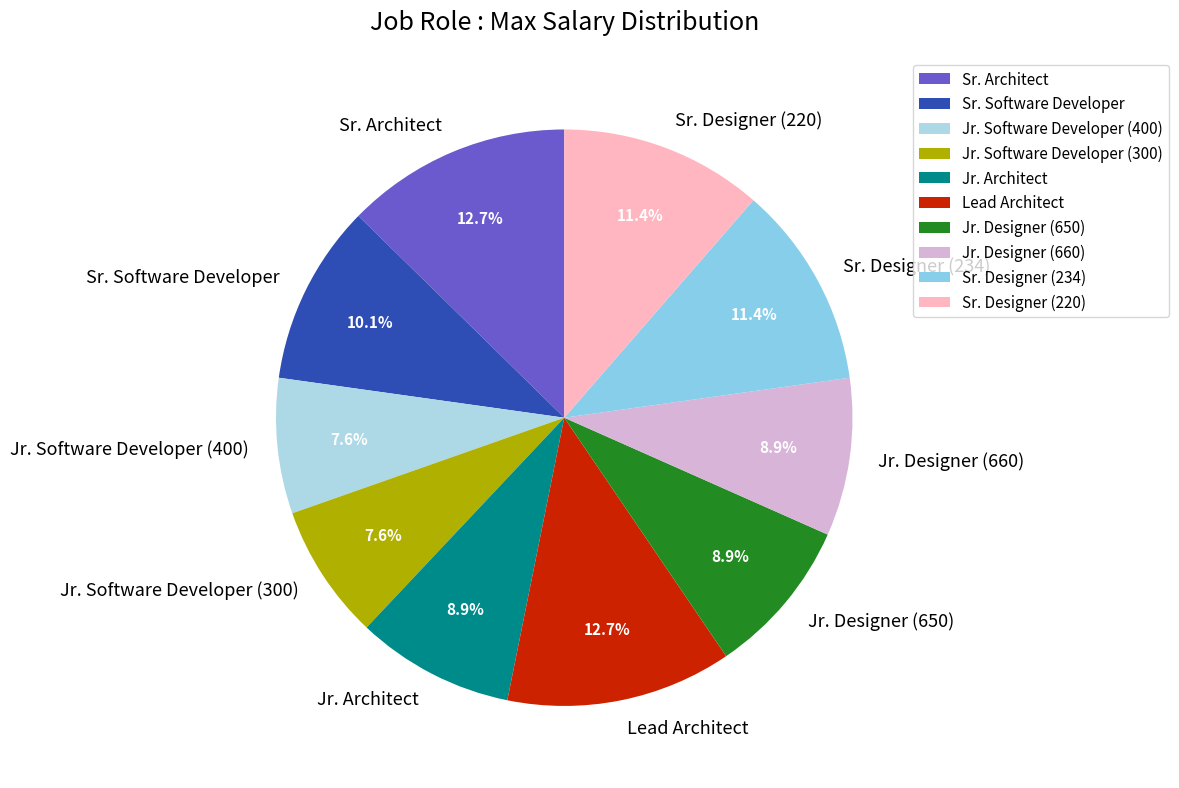

What portion of the pie excludes Sr. Architect?

87.3%